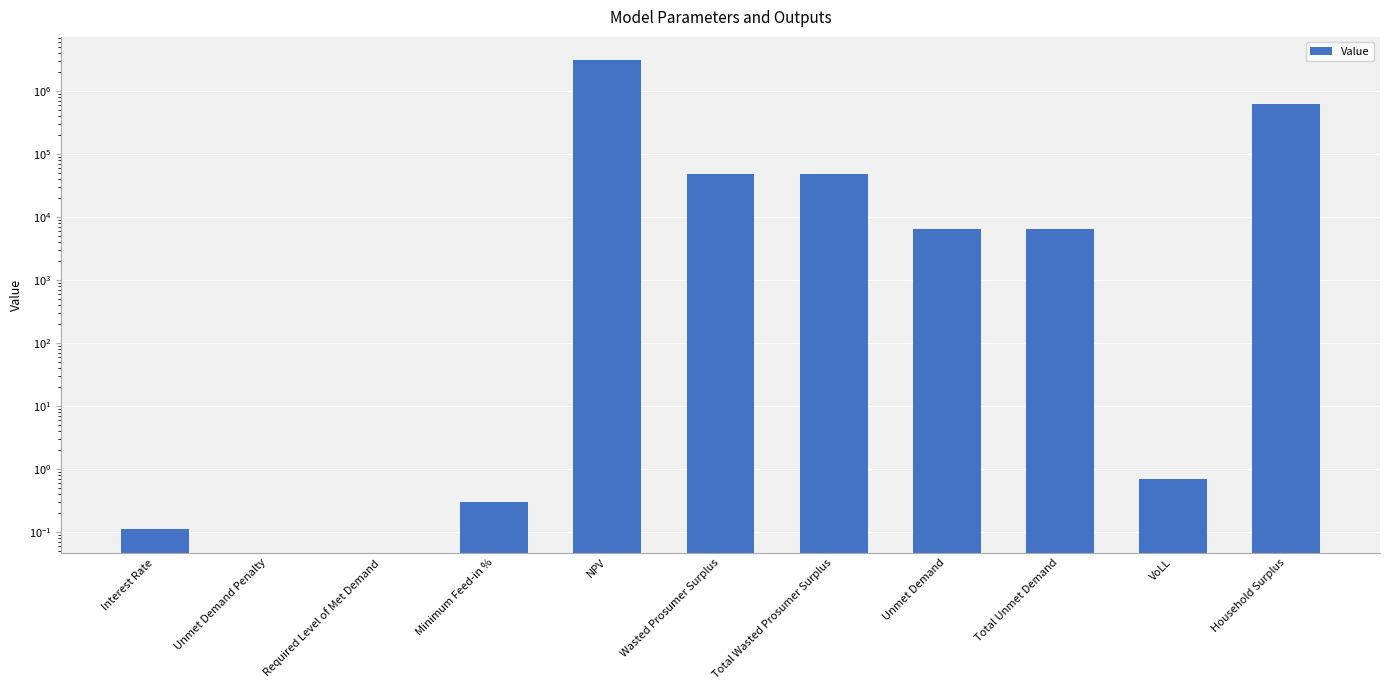

Which category has the highest value across all series?

NPV